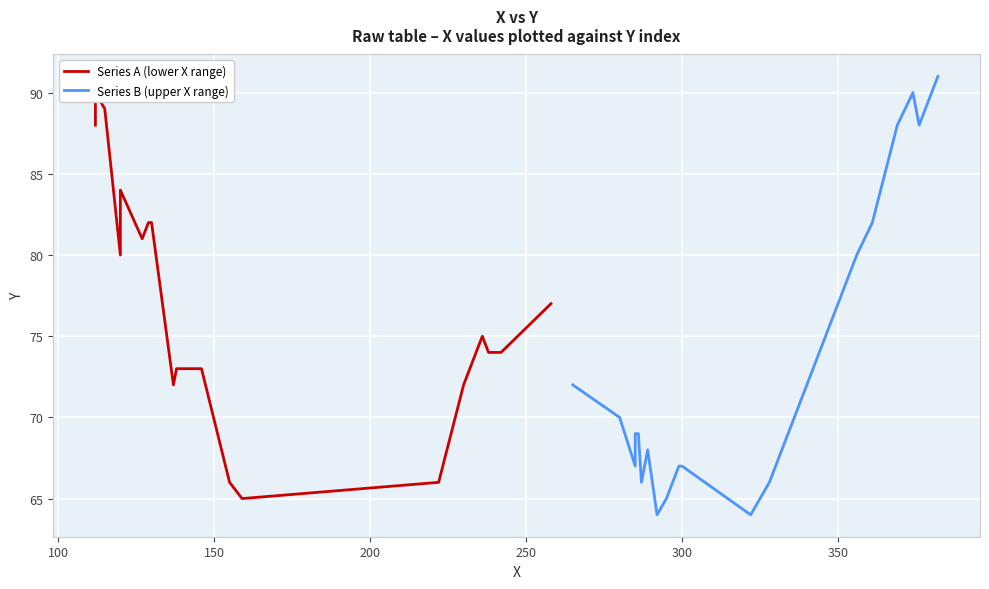

What is the greatest value displayed?

91